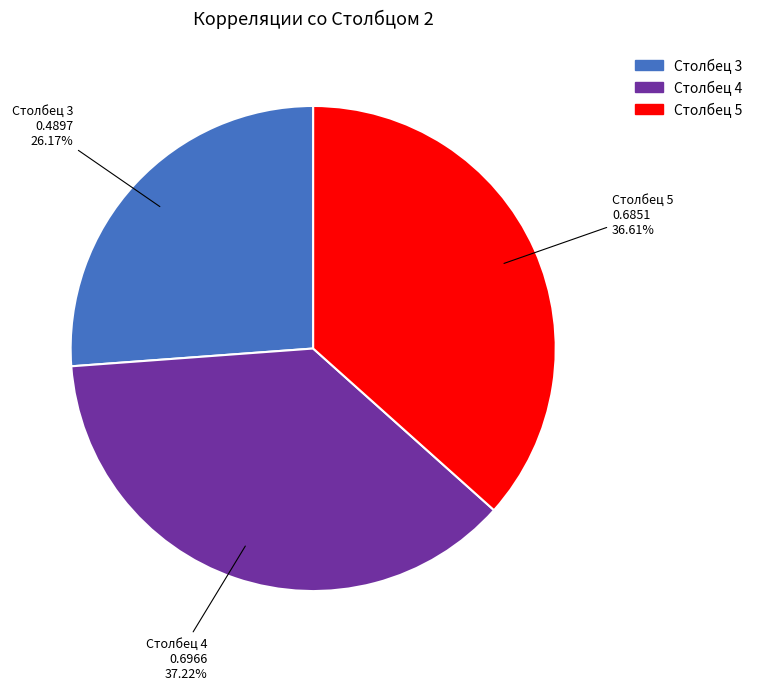

What percentage is NOT represented by Столбец 5?

63.4%